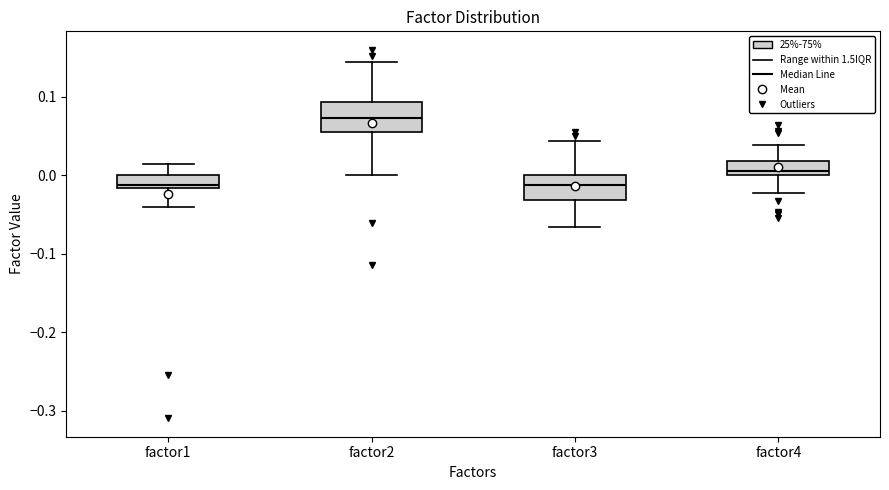

Reading left to right, transcribe this box plot: for each box, give where its median line is, the range the box spans, and where its two whiskers end, as read against the y-axis. The values are not printed on the chart, so give them approximately, as read against the axis.

factor1: median -0.01, box -0.02 to 0.00, whiskers -0.04 to 0.01
factor2: median 0.07, box 0.06 to 0.09, whiskers 0.00 to 0.14
factor3: median -0.01, box -0.03 to 0.00, whiskers -0.07 to 0.04
factor4: median 0.01, box 0.00 to 0.02, whiskers -0.02 to 0.04